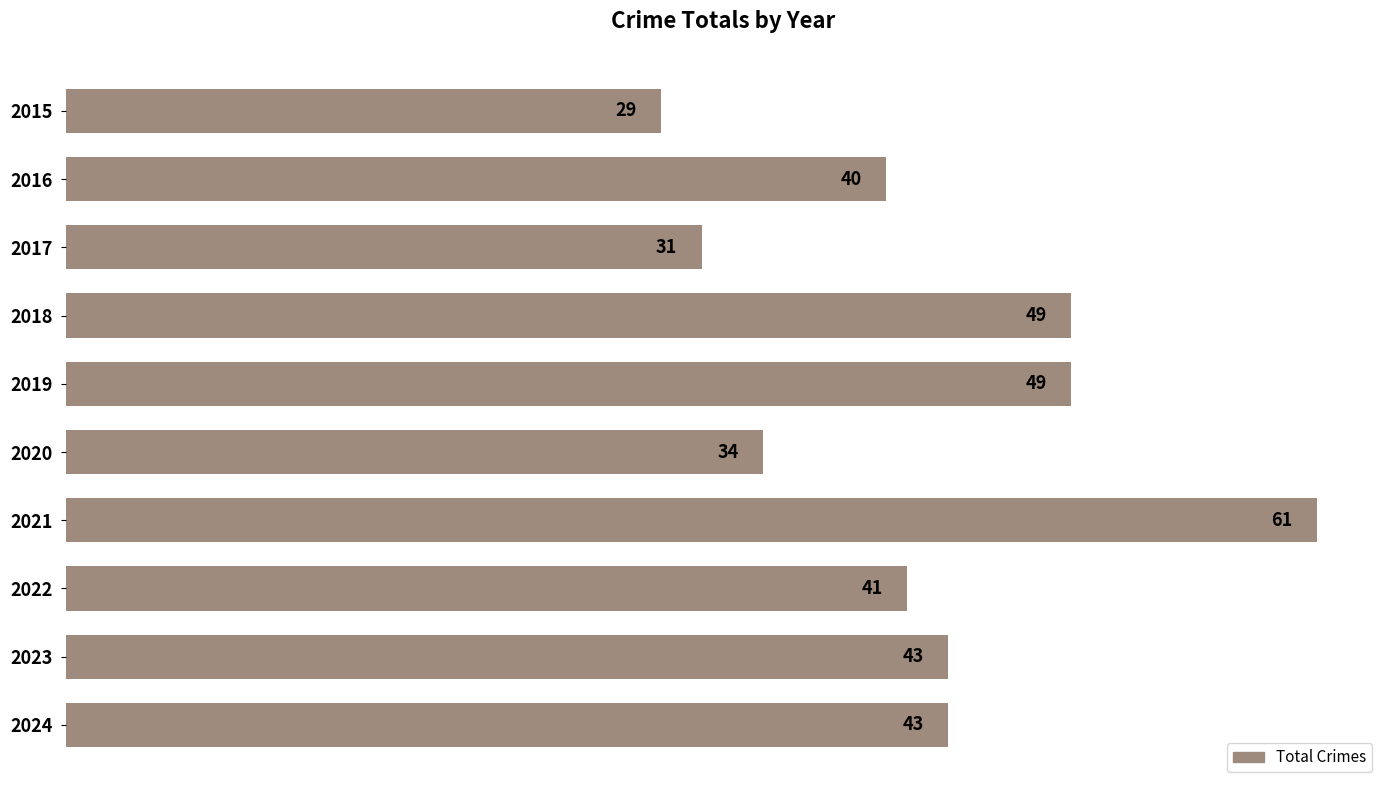

The value at 2022 is 21. True or false?

False